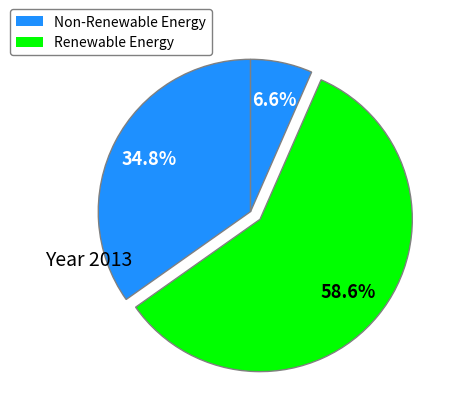

How many slices are in this pie chart?

3